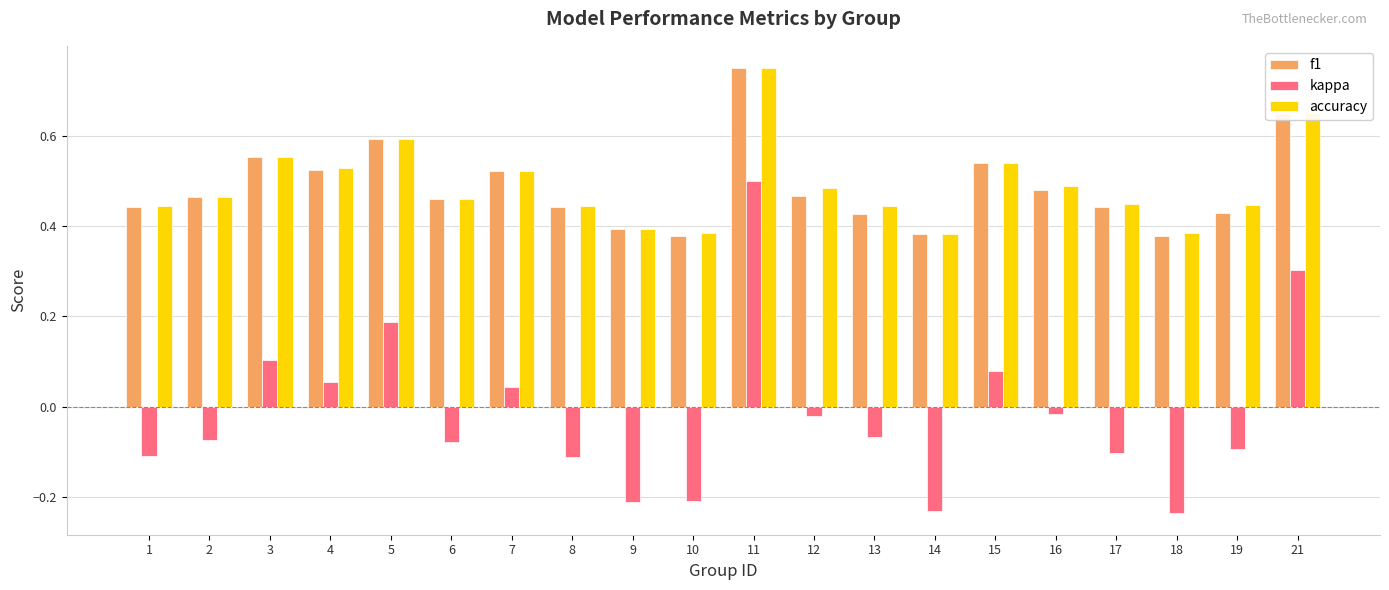

What is the sum of the accuracy values at 21 and 19?

1.1